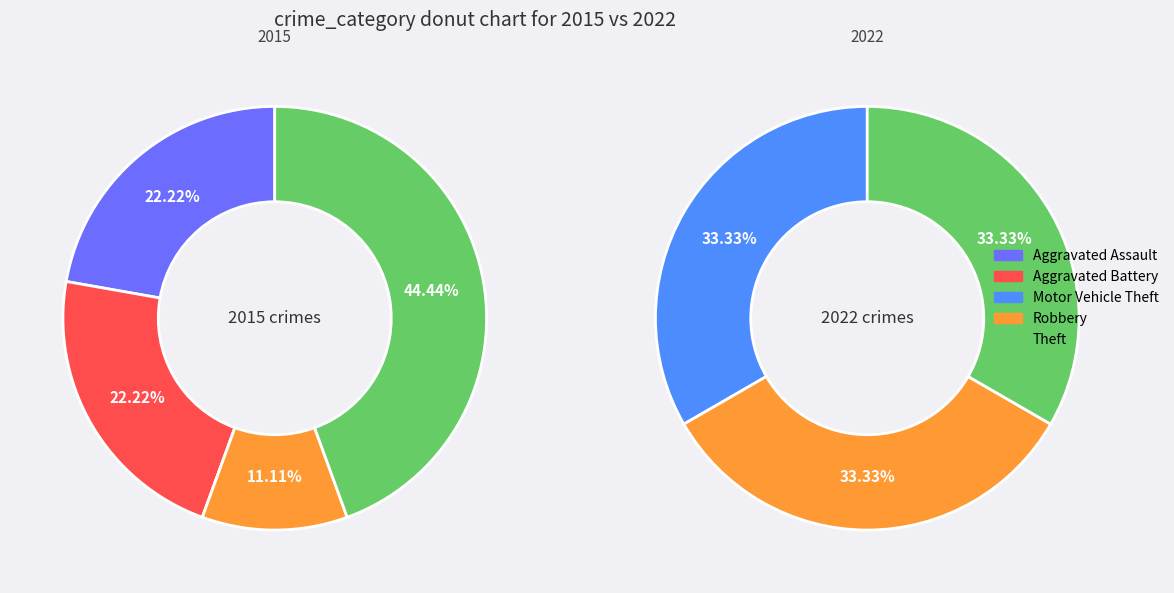

To the nearest percent, what is the difference between the largest and smallest slice percentages?

44%